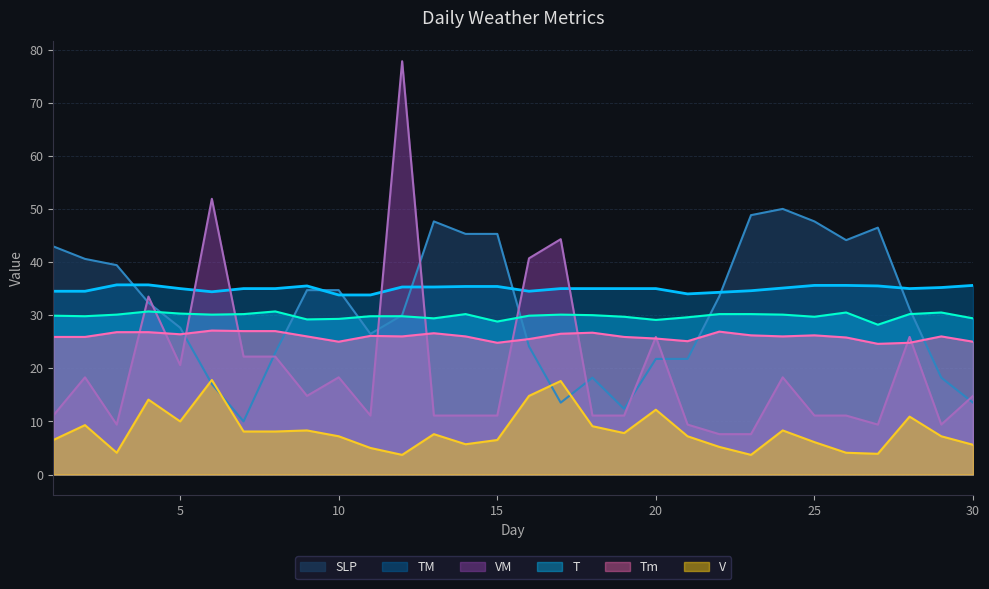

What value does the T series have at 8?

30.7